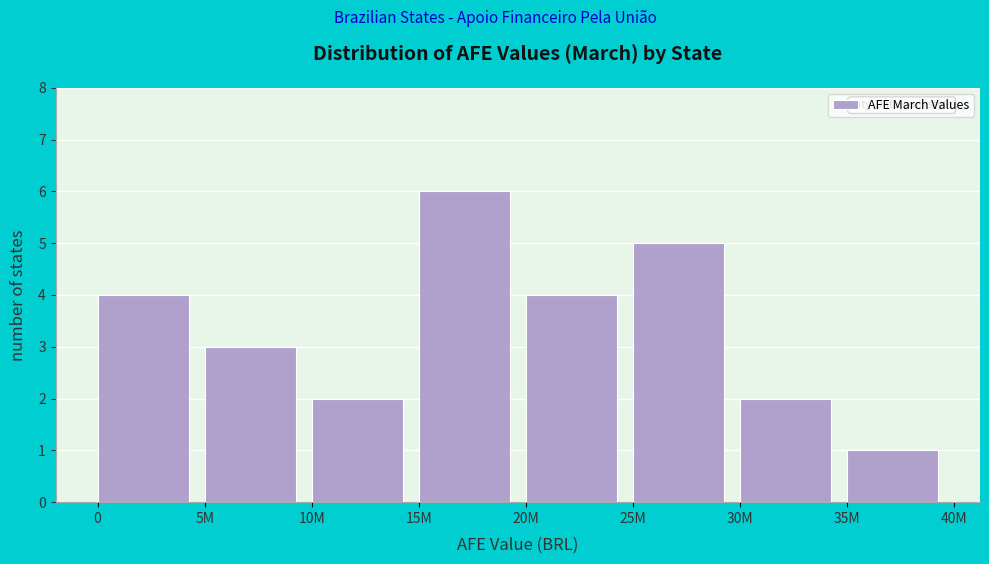

Reading left to right, what are all the values shown in this chart?

4	3	2	6	4	5	2	1